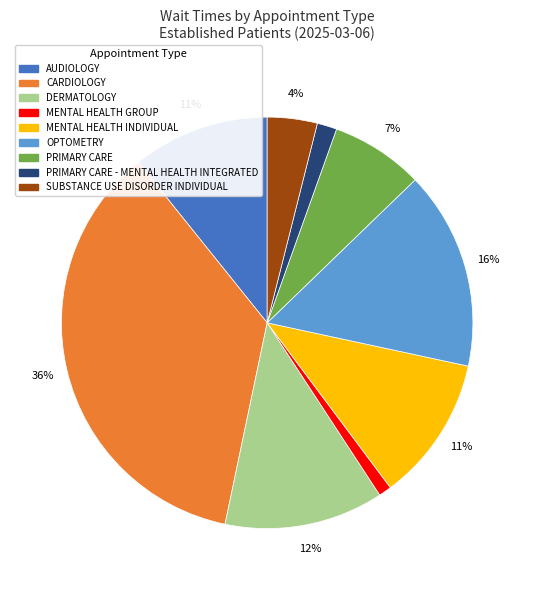

To the nearest percent, what is the average slice percentage?

11%